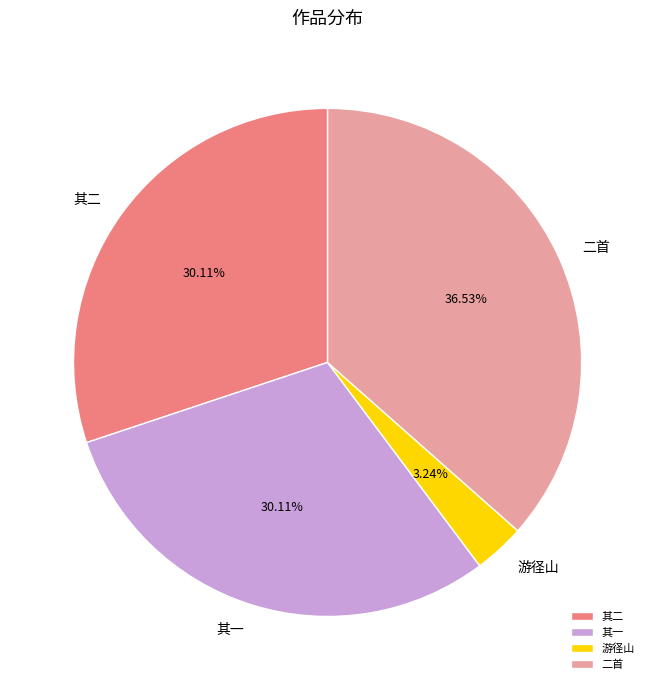

Which category has the biggest portion of the pie?

二首